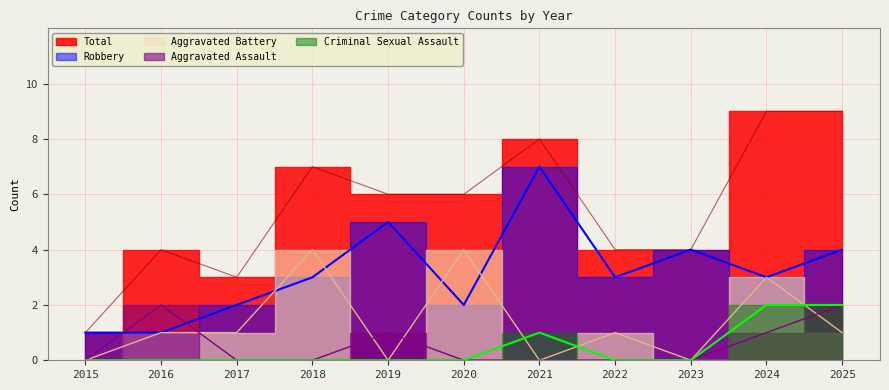

Is this an area chart (filled region under the line)?

No